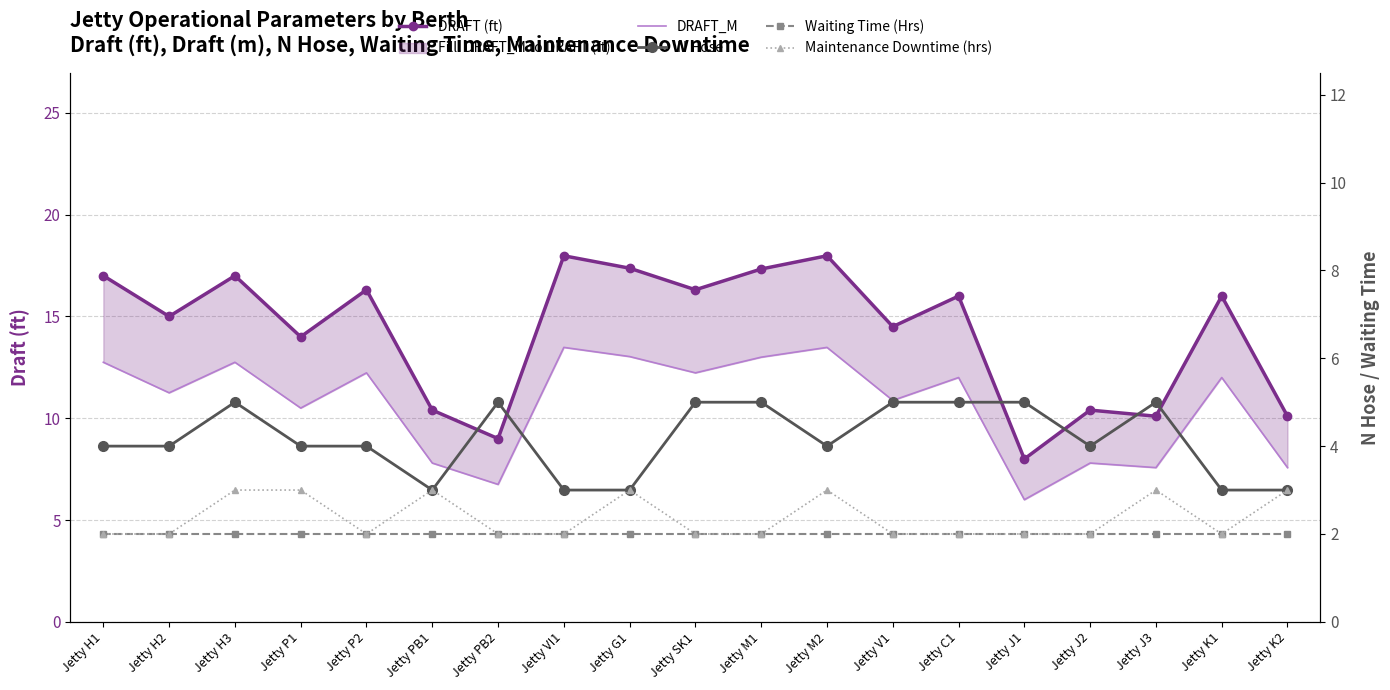

Rank the categories by Waiting Time (Hrs) value from lowest to highest.

Jetty H1, Jetty H2, Jetty H3, Jetty P1, Jetty P2, Jetty PB1, Jetty PB2, Jetty VI1, Jetty G1, Jetty SK1, Jetty M1, Jetty M2, Jetty V1, Jetty C1, Jetty J1, Jetty J2, Jetty J3, Jetty K1, Jetty K2